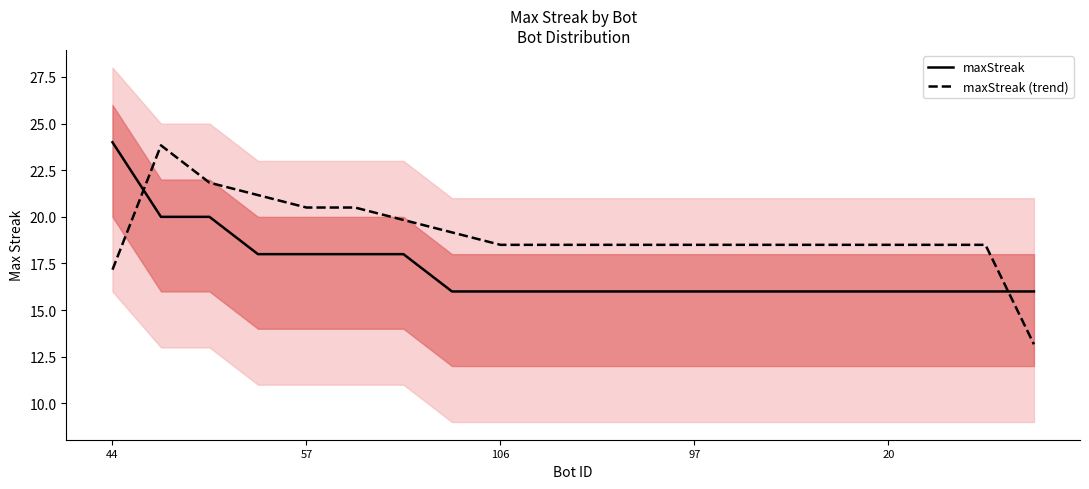

Rank the series at 9 from lowest to highest value.

maxStreak, maxStreak (trend)